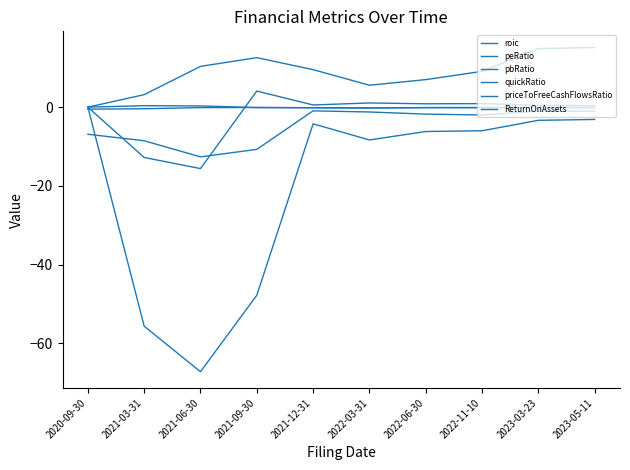

At 2022-11-10, list the series in order from largest to smallest.

quickRatio, pbRatio, ReturnOnAssets, roic, peRatio, priceToFreeCashFlowsRatio